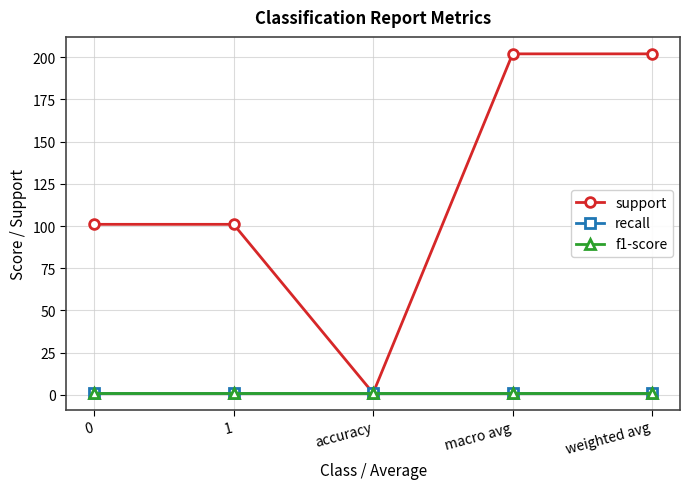

Is this an area chart (filled region under the line)?

No